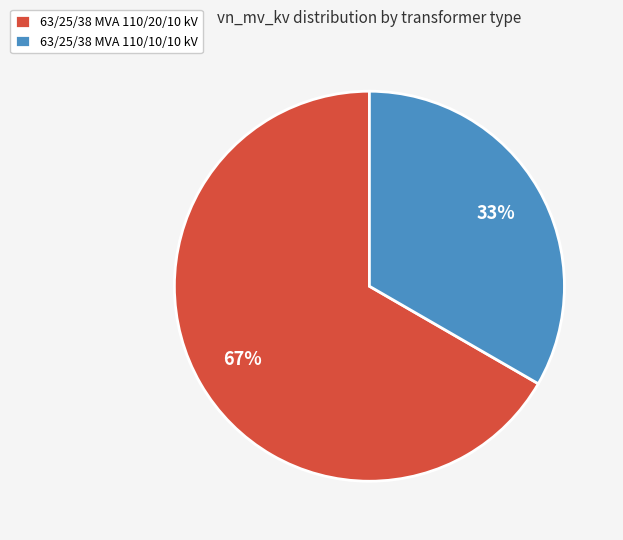

To the nearest percent, what is the average slice percentage?

50%